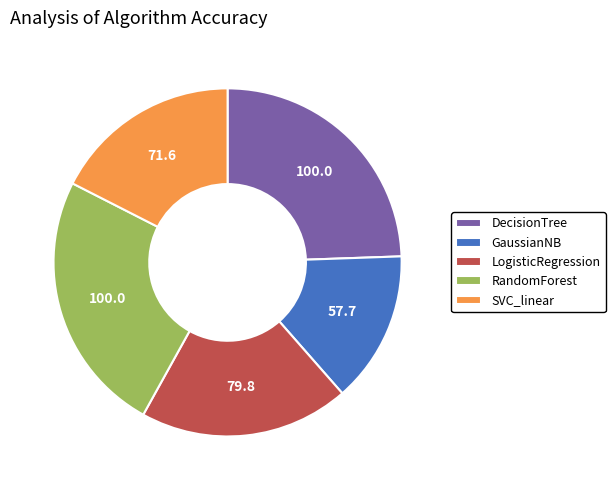

Which has a higher value, LogisticRegression or DecisionTree?

DecisionTree